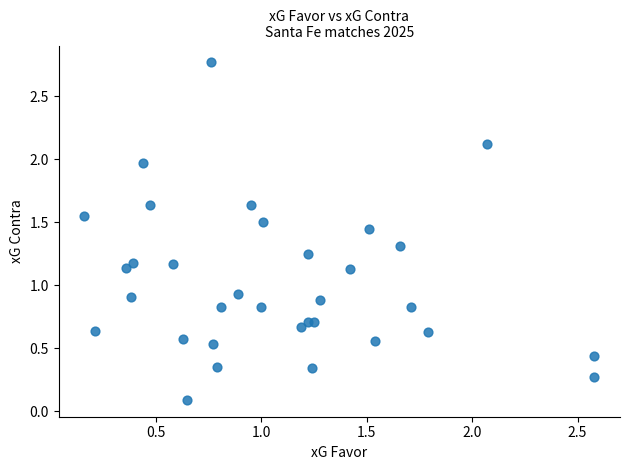

What is the range of Y values (max minus min)?

2.7